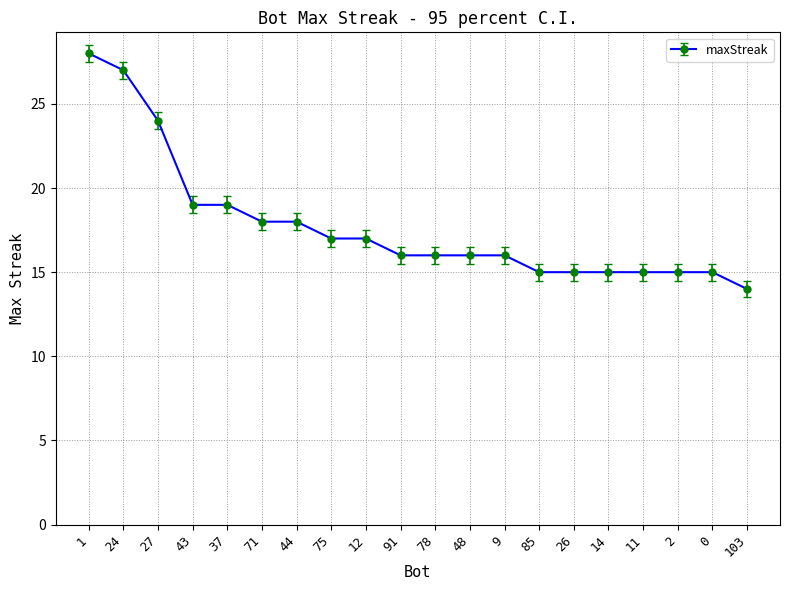

What is the difference between the second highest and minimum values?

13